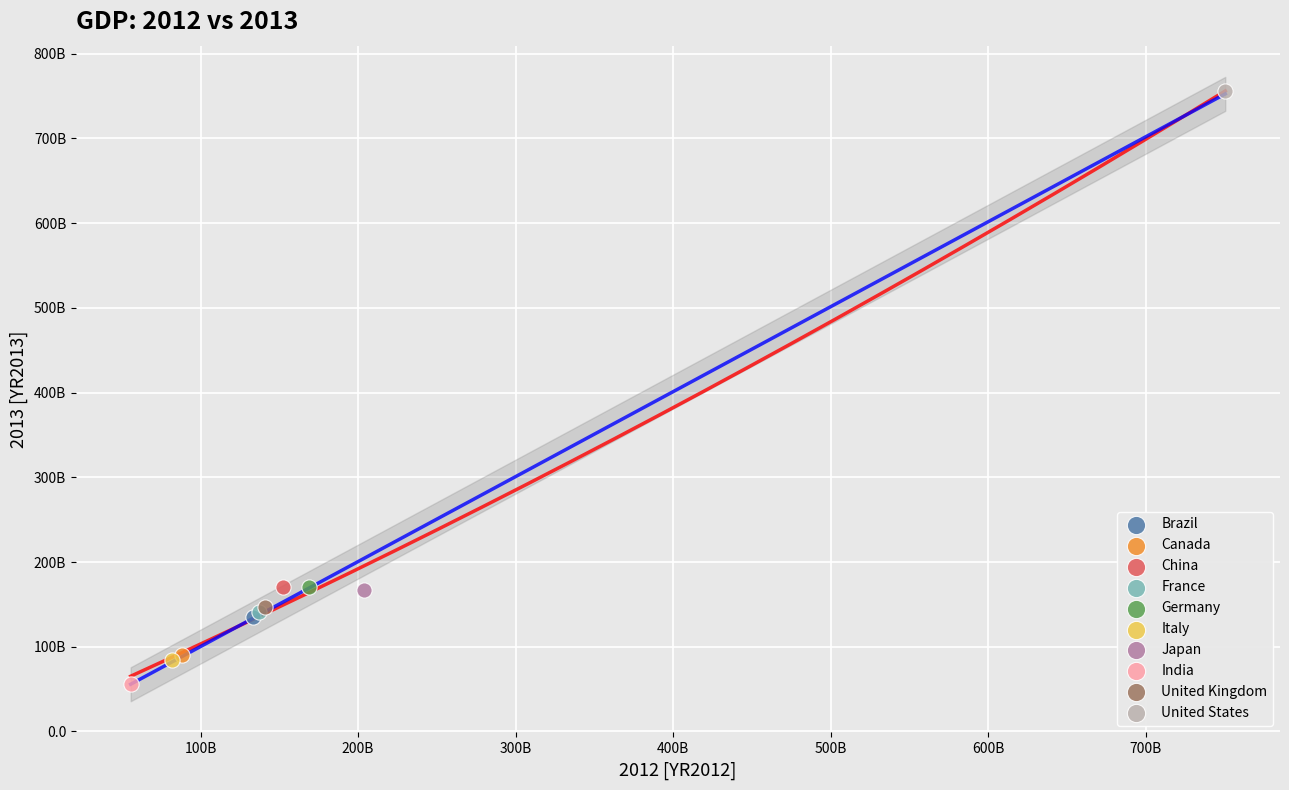

Which series contains the highest Y value?

United States